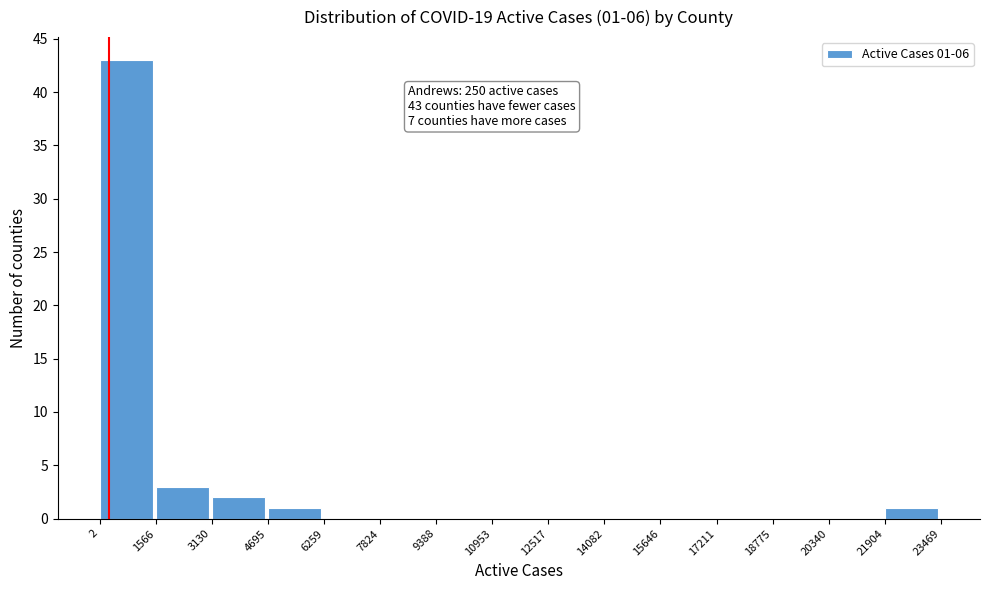

Which range on the x-axis has the tallest bar?

2 to 1566